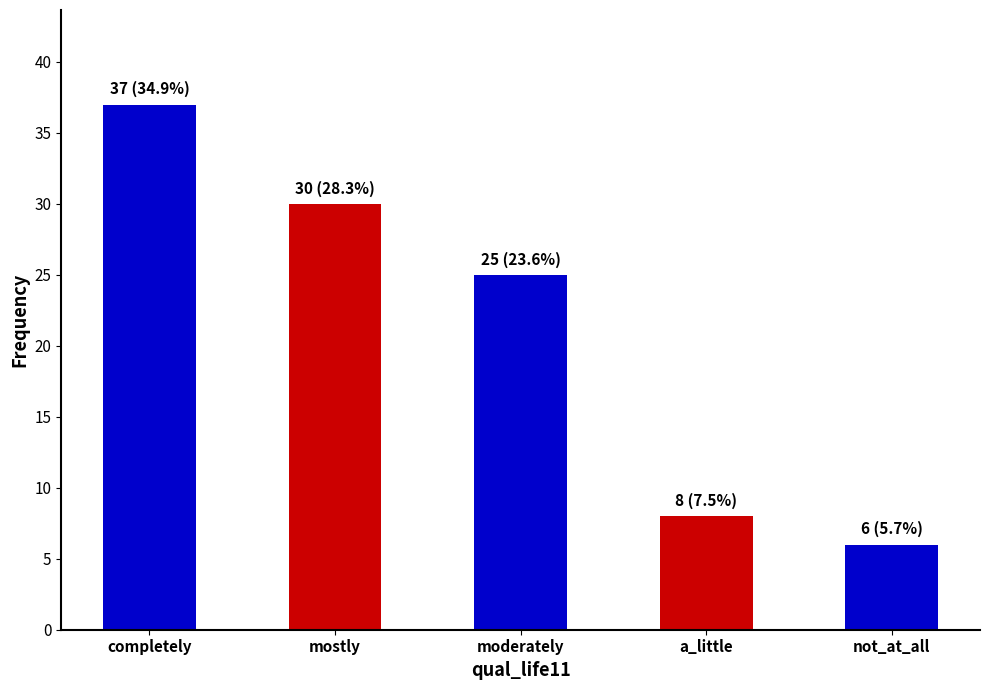

What is the label of the 2nd bar from the right?

a_little